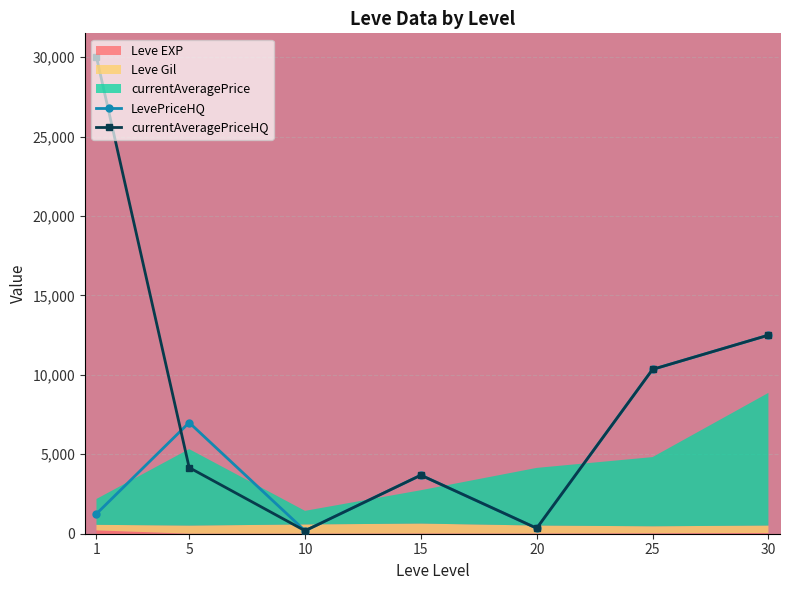

Reading right to left, extract all data points from this chart.

LevePriceHQ: 30=12500.0	25=10345.8	20=346.0	15=3686.7	10=186.7	5=6996.3	1=1254.7
currentAveragePriceHQ: 30=12500.0	25=10345.8	20=346.0	15=3686.7	10=186.7	5=4163.5	1=30000.0